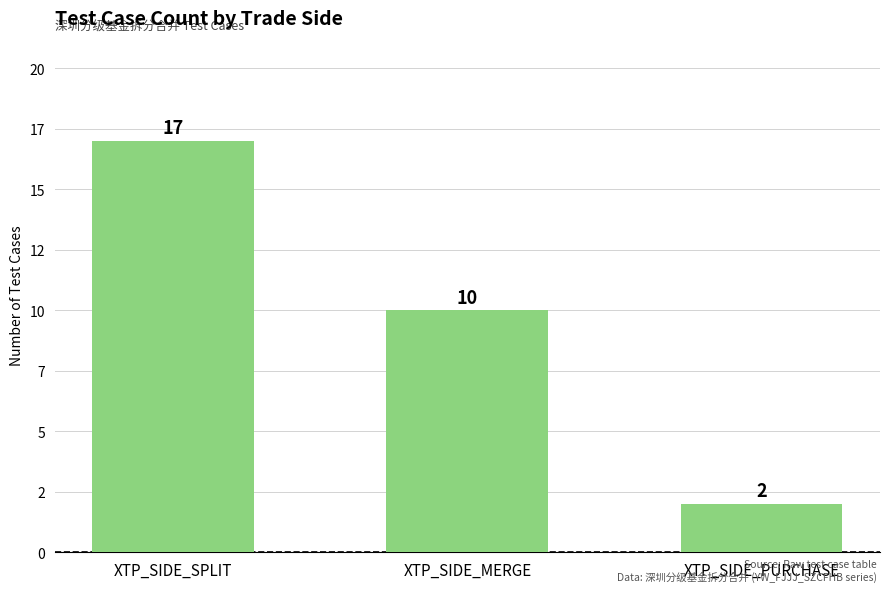

Which label corresponds to the smallest value in the chart?

XTP_SIDE_PURCHASE